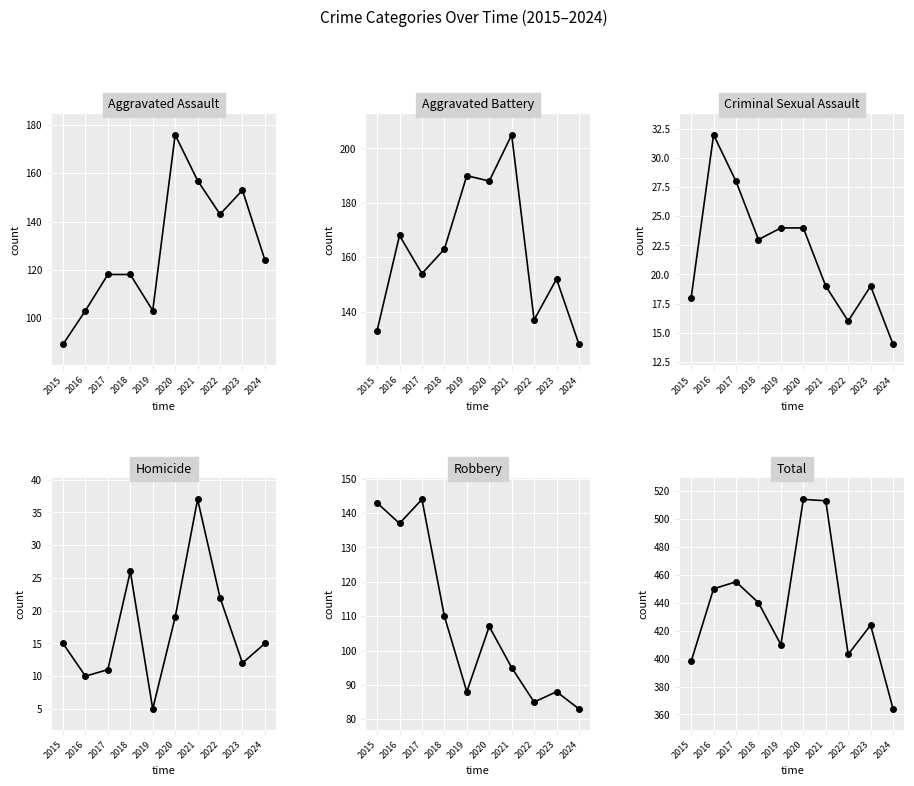

List the series in order of their peak value, lowest first.

Criminal Sexual Assault, Homicide, Robbery, Aggravated Assault, Aggravated Battery, Total